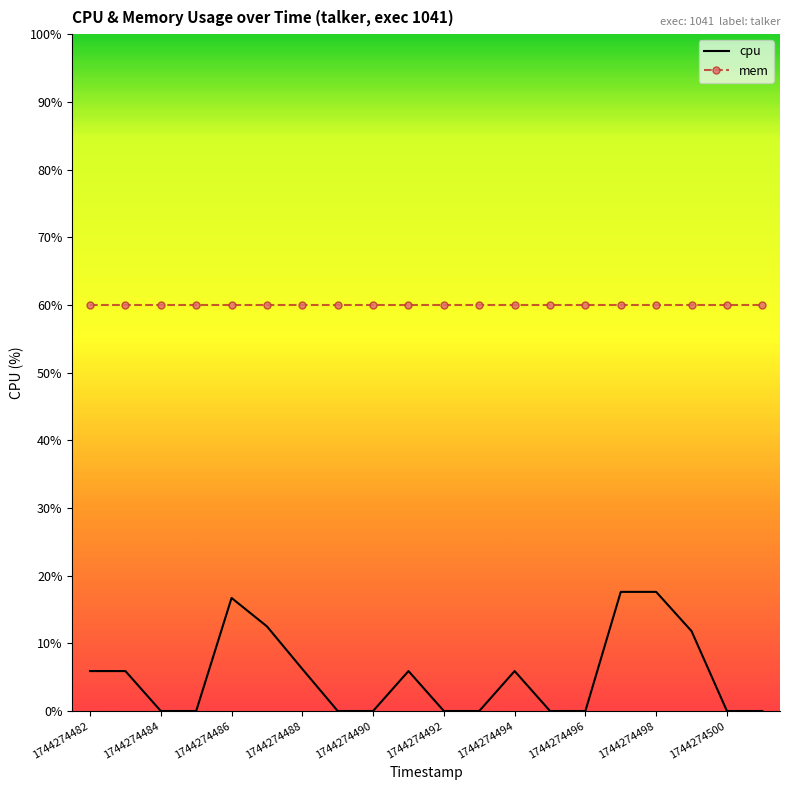

Which series has the largest total across all categories?

mem